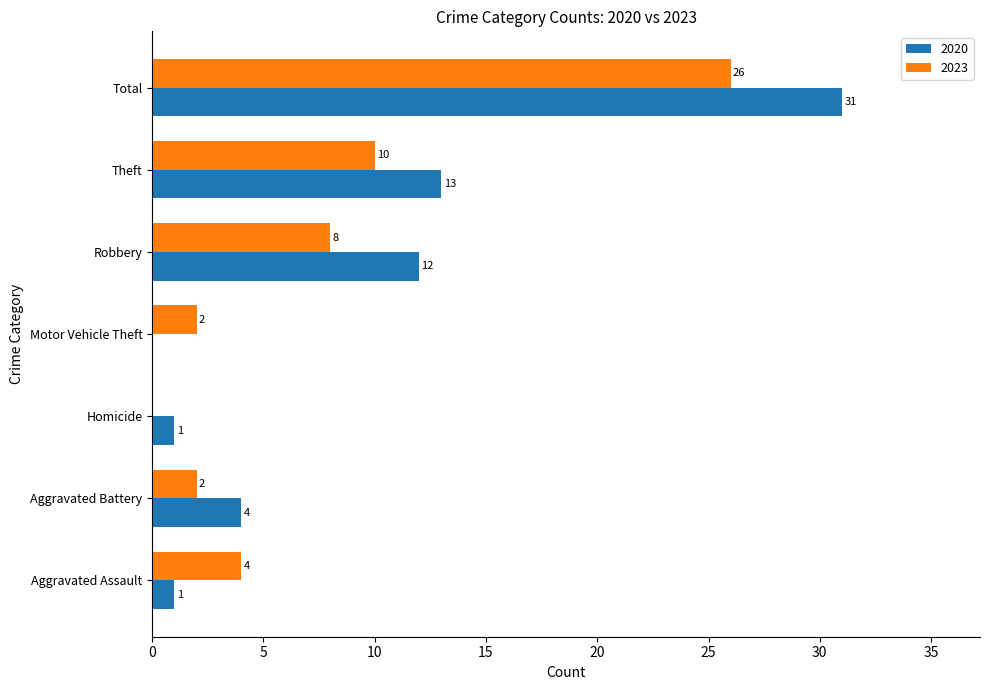

Which series changed the most between Aggravated Assault and Aggravated Battery?

2020